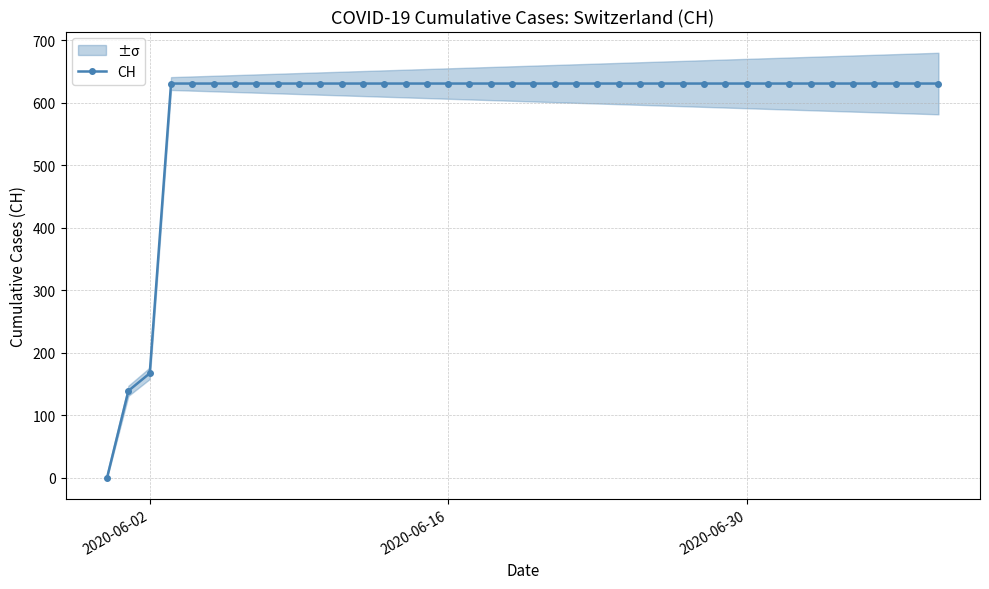

How many positive values are there?

39